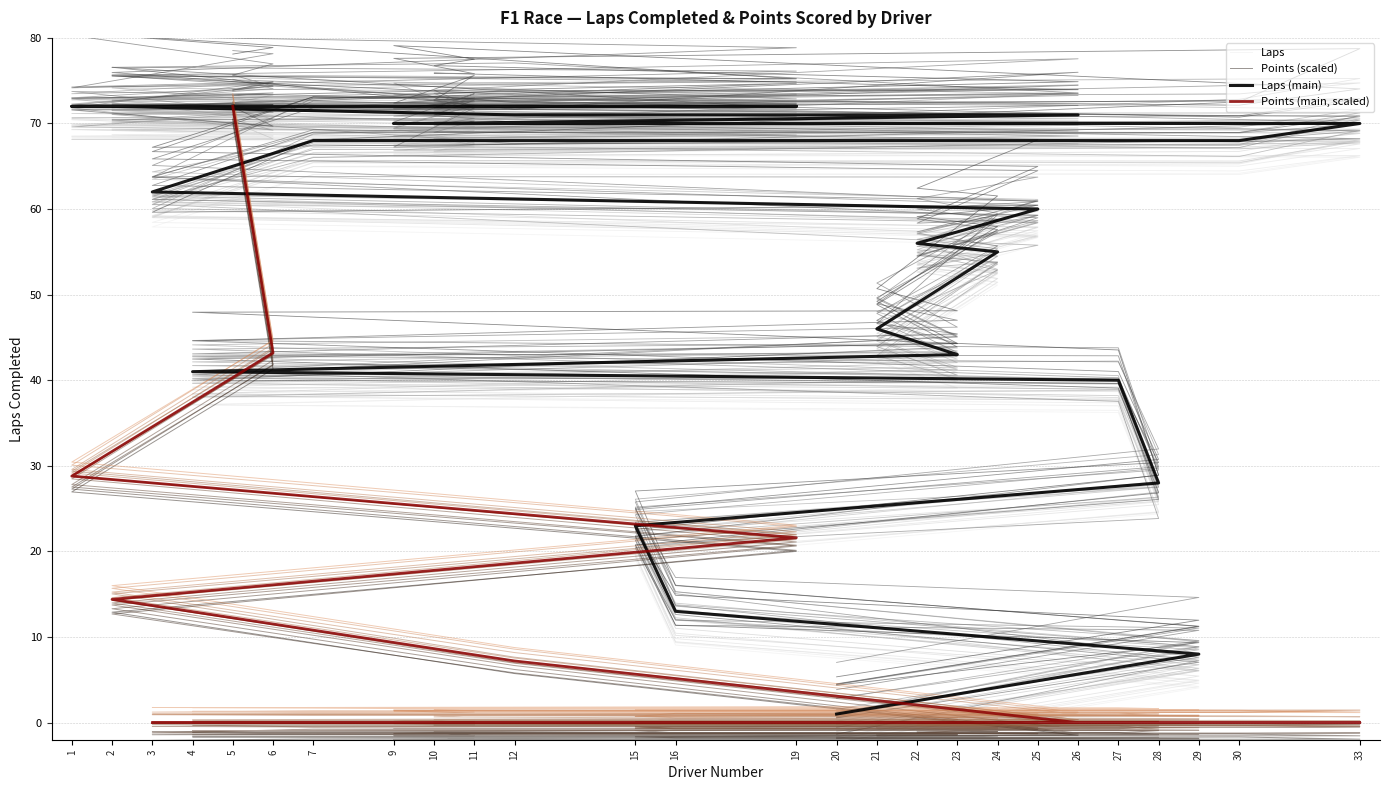

What is the value of the Points (scaled) point at the 20th from the left?

-1.7